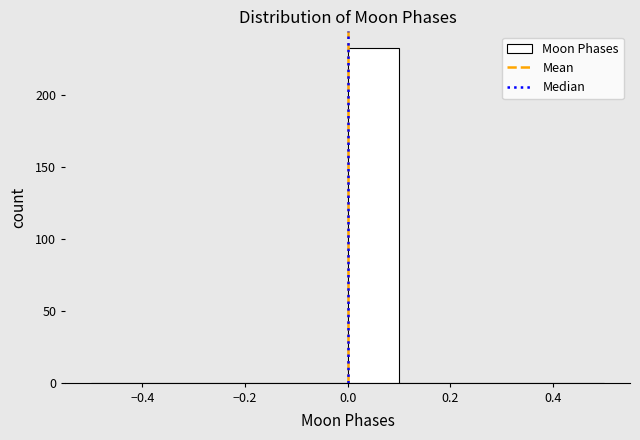

Which range on the x-axis has the tallest bar?

0.0 to 0.1